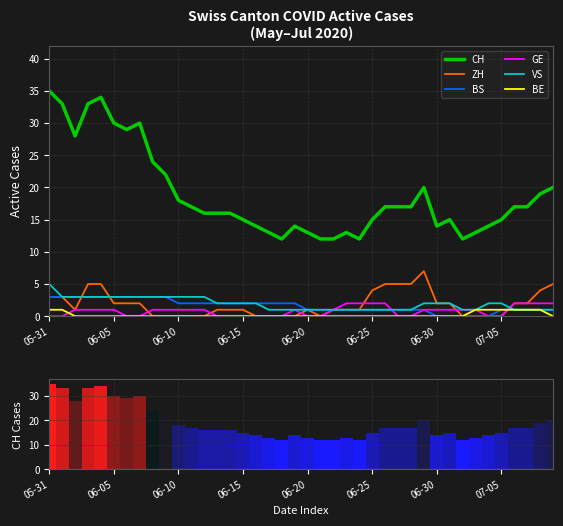

What is the minimum value for CH?

12